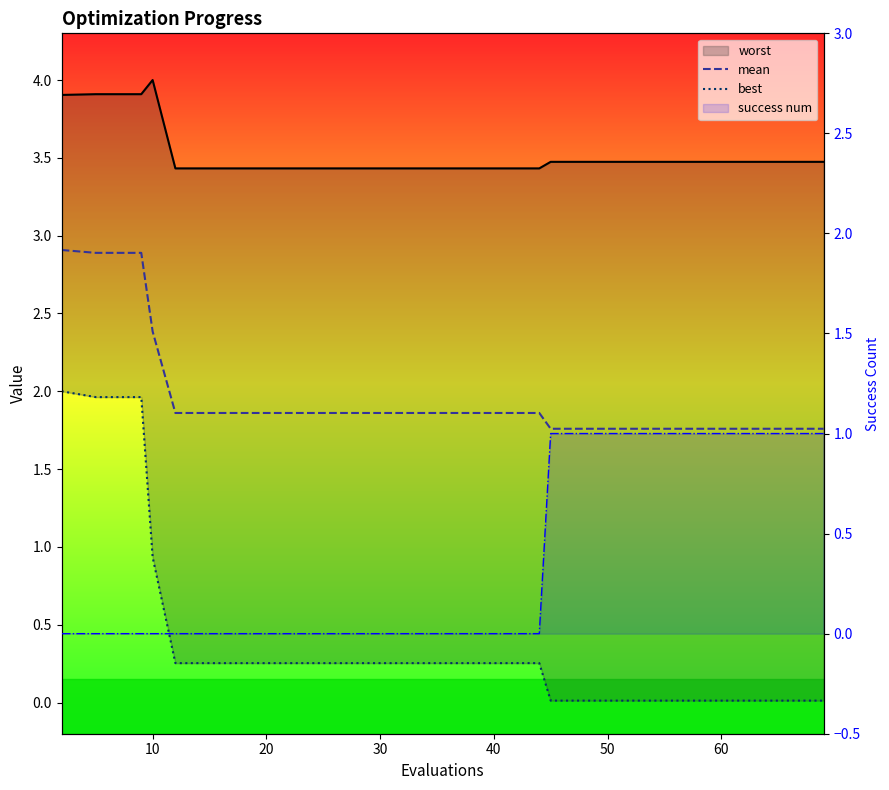

Which series ends up on top after the final intersection of success num and best?

success num